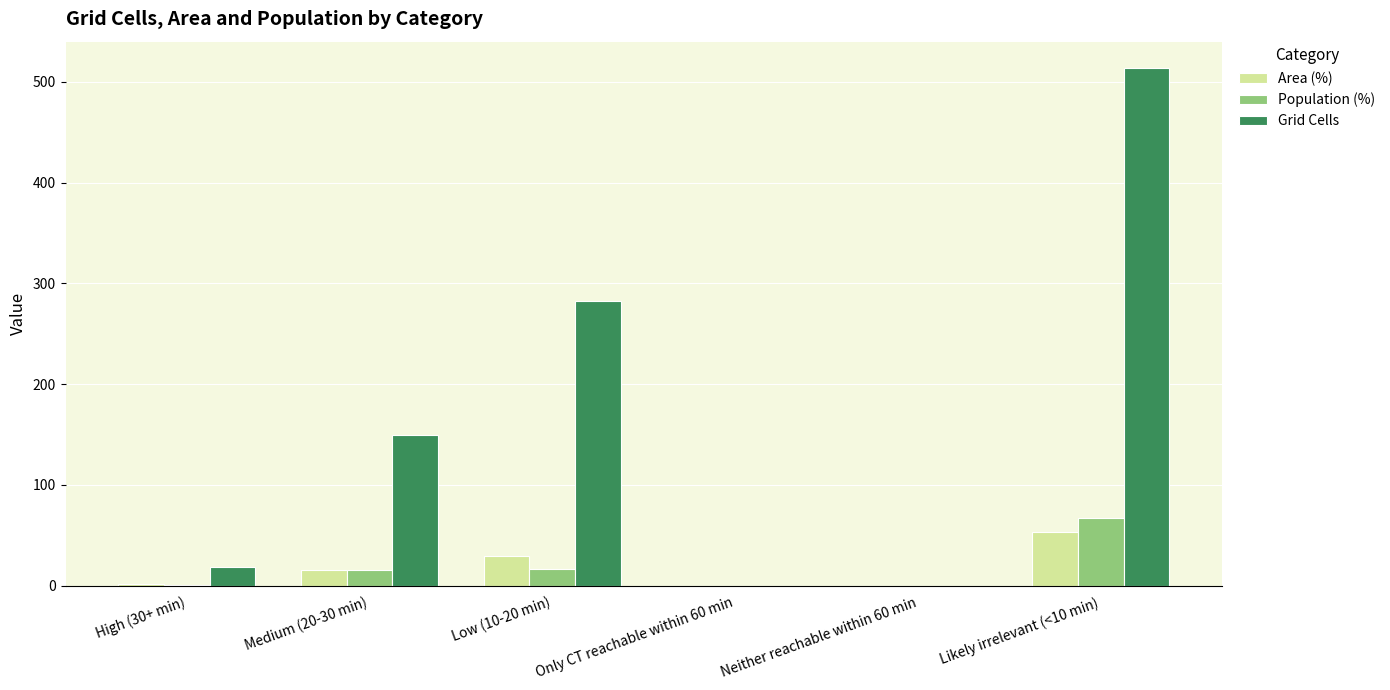

Is the value of Grid Cells at Likely irrelevant (<10 min) greater than the value of Population (%) at Medium (20-30 min)?

Yes